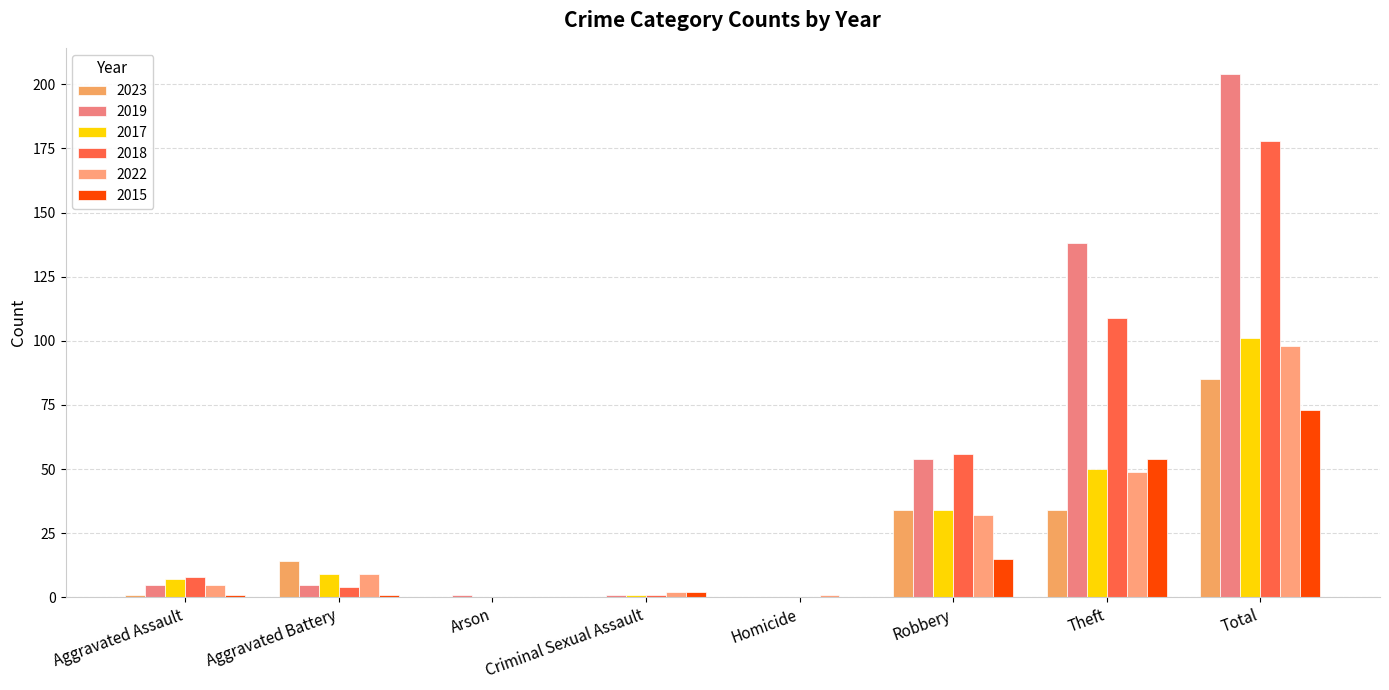

At which category does the chart reach its peak across all series?

Total